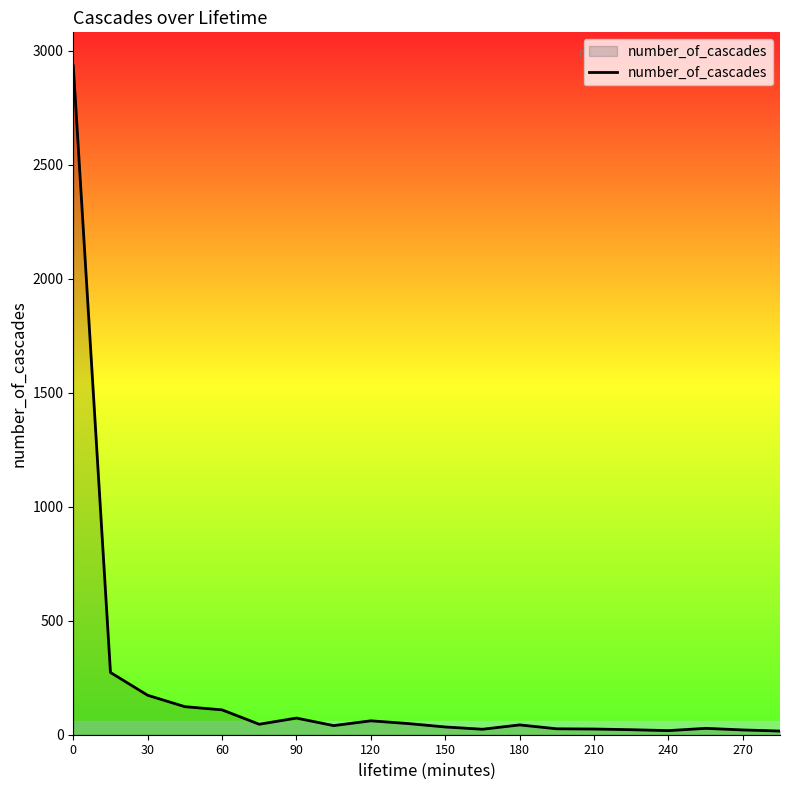

Is it true that the value at 0 is 2934?

True